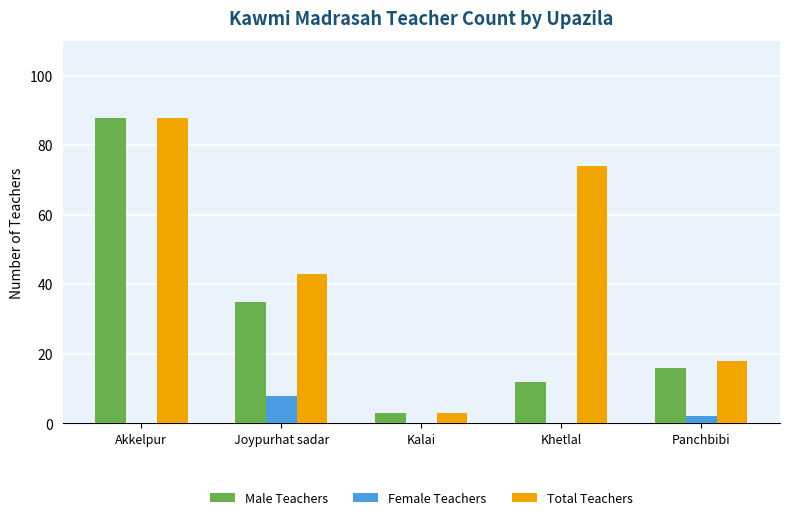

What is the spread (max minus min) of values at Khetlal?

74